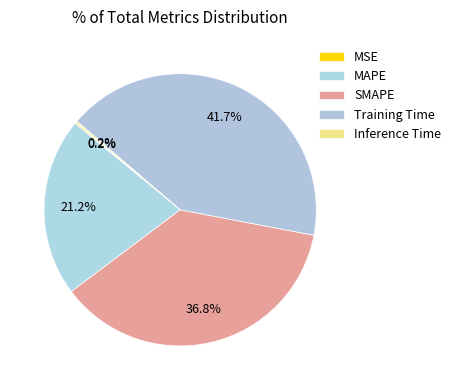

Is there a majority slice in this chart?

No